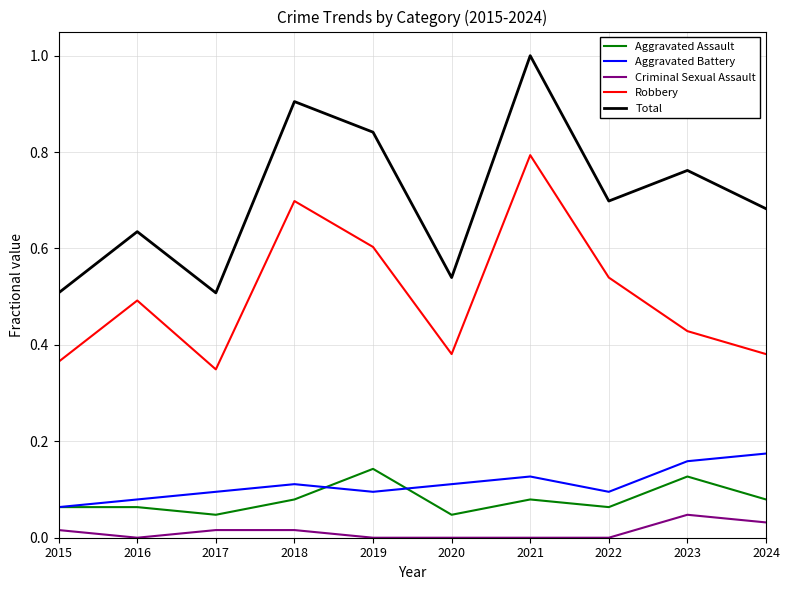

Which series has the widest spread of values?

Total